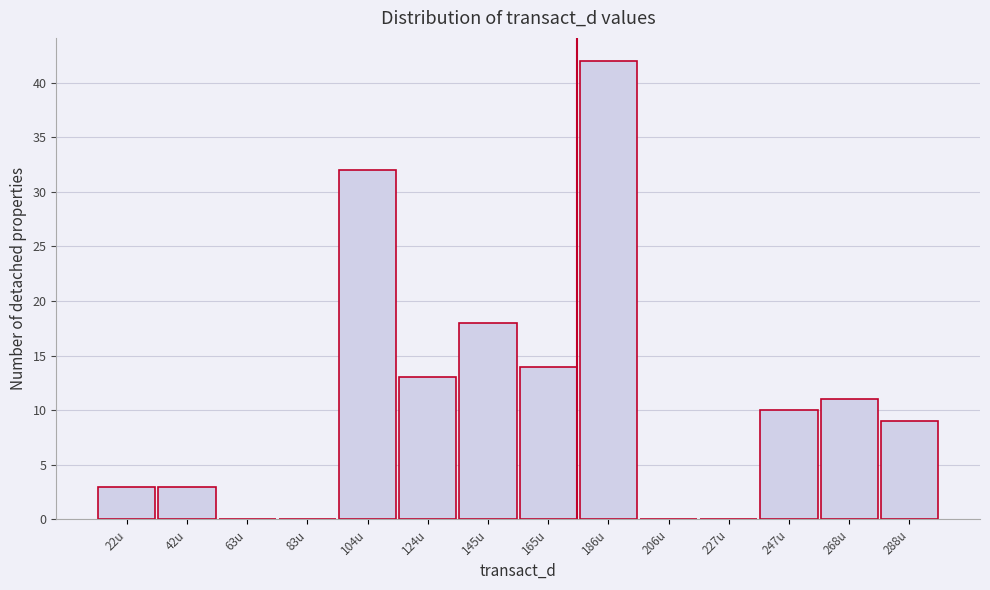

Reading left to right, transcribe this chart: for each bar, give the range it covers on the x-axis and its height. Neither the bar edges nor the heights are printed on the chart, so give them approximately, as read against the axes.

10 to 30: 3
30 to 55: 3
55 to 75: 0
75 to 95: 0
95 to 115: 32
115 to 135: 13
135 to 155: 18
155 to 175: 14
175 to 195: 42
195 to 215: 0
215 to 235: 0
235 to 255: 10
255 to 280: 11
280 to 300: 9